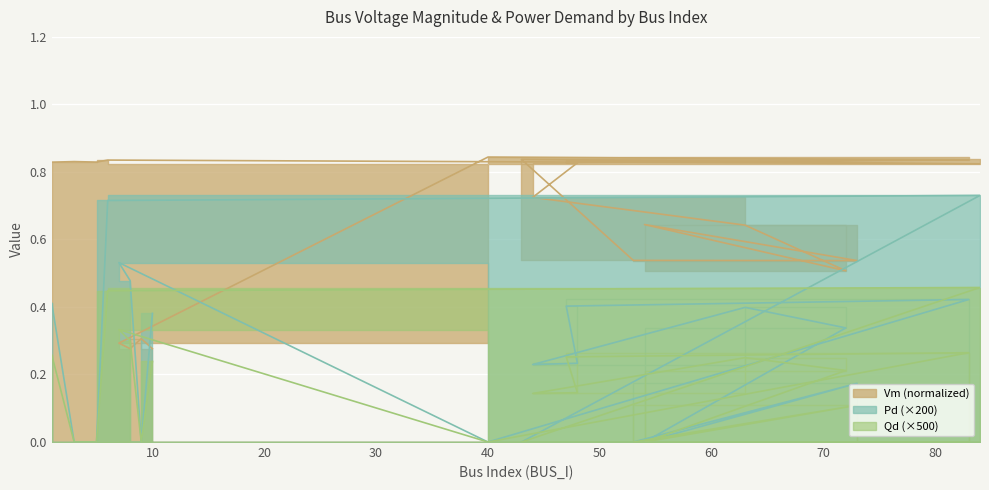

Count the number of categories in the chart.

20